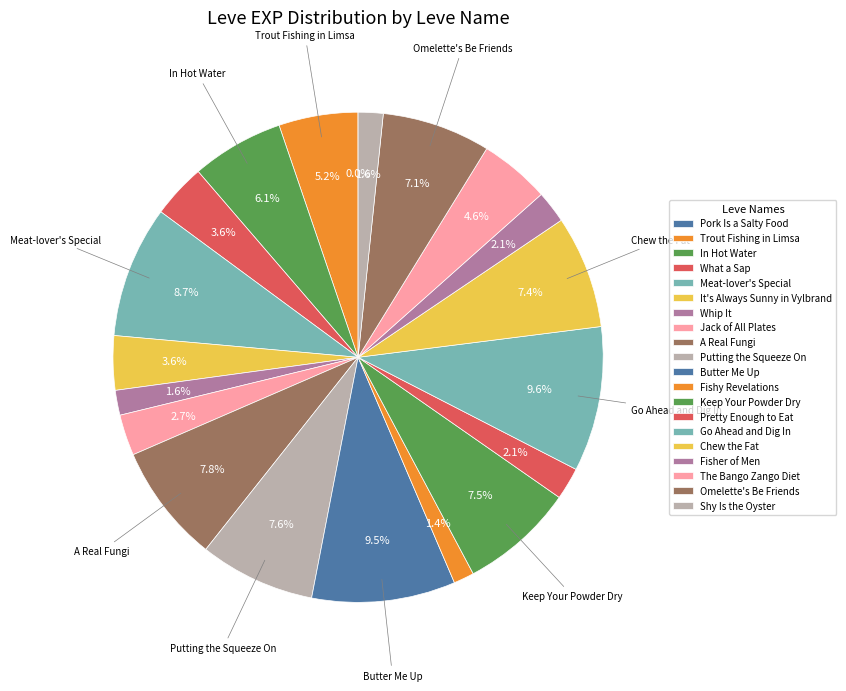

Does any single category account for the majority?

No